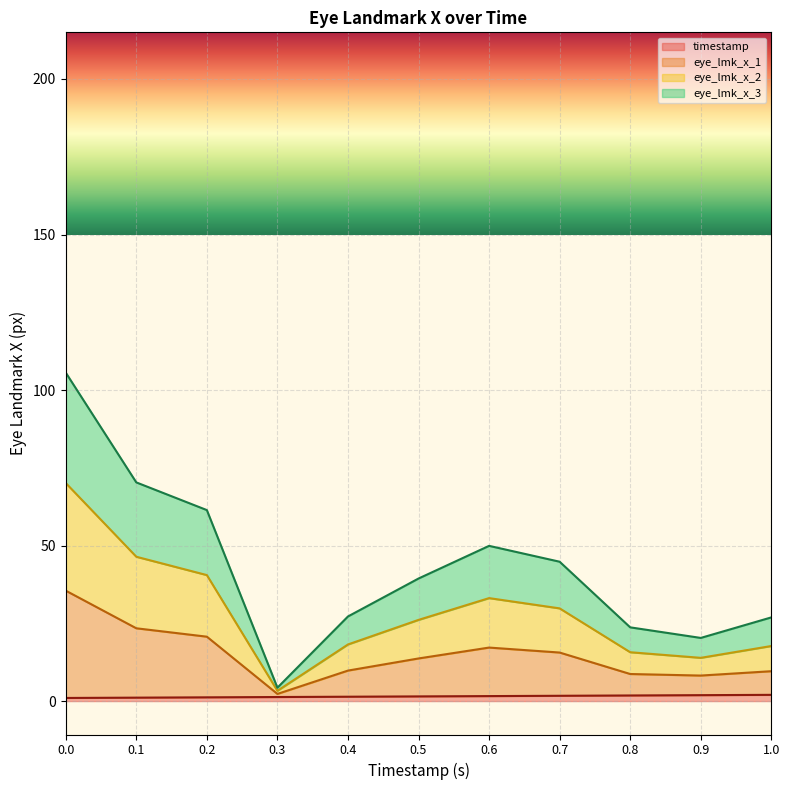

What is the label of the 3rd point from the left?

0.2